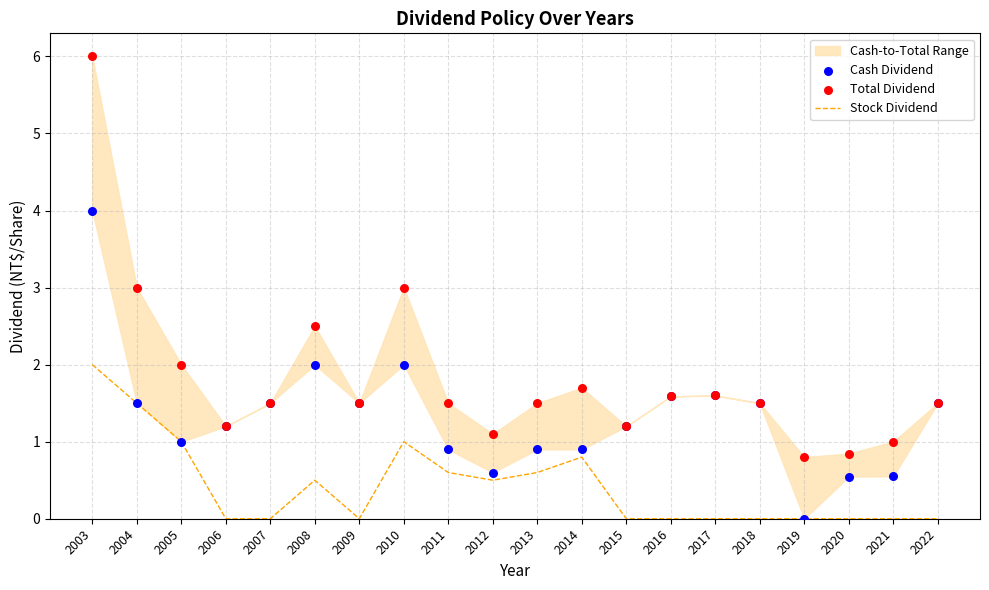

At which category is the sum across all series the highest?

2003